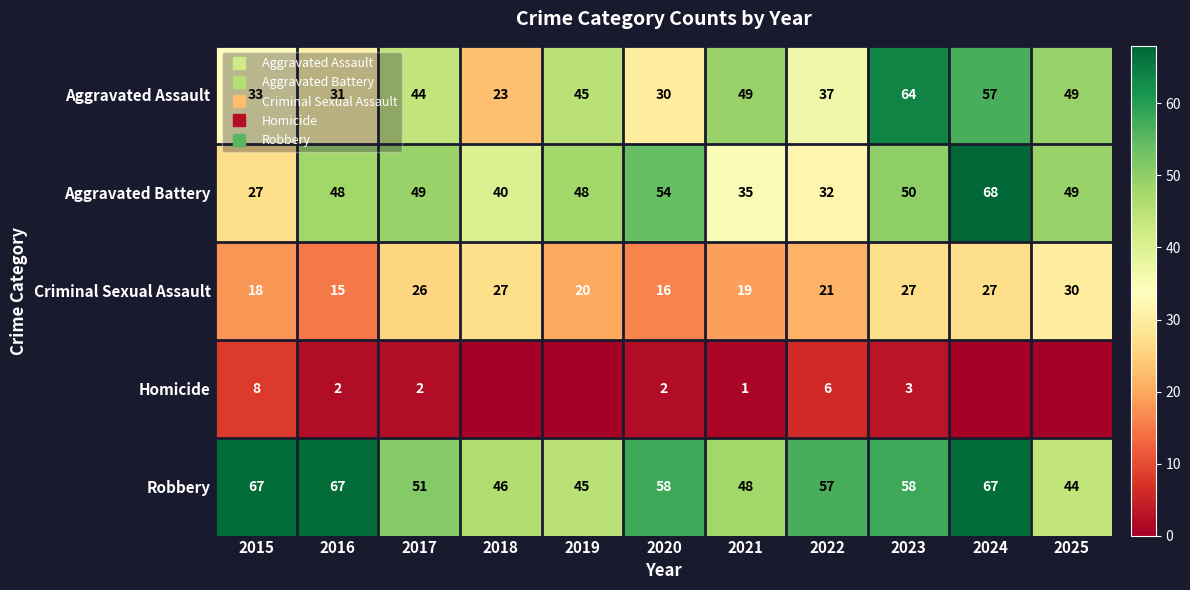

Read the Aggravated Assault value at 2016.

31